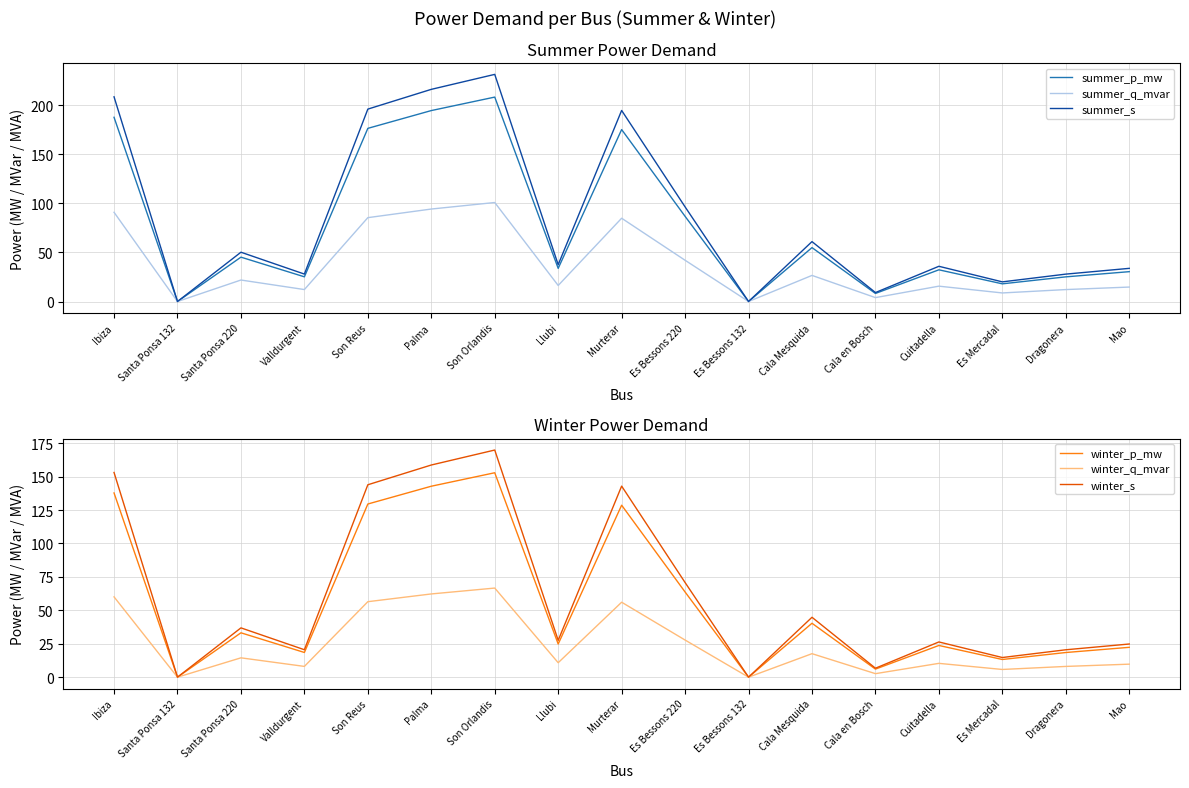

True or false: winter_q_mvar and winter_s intersect in this chart.

False